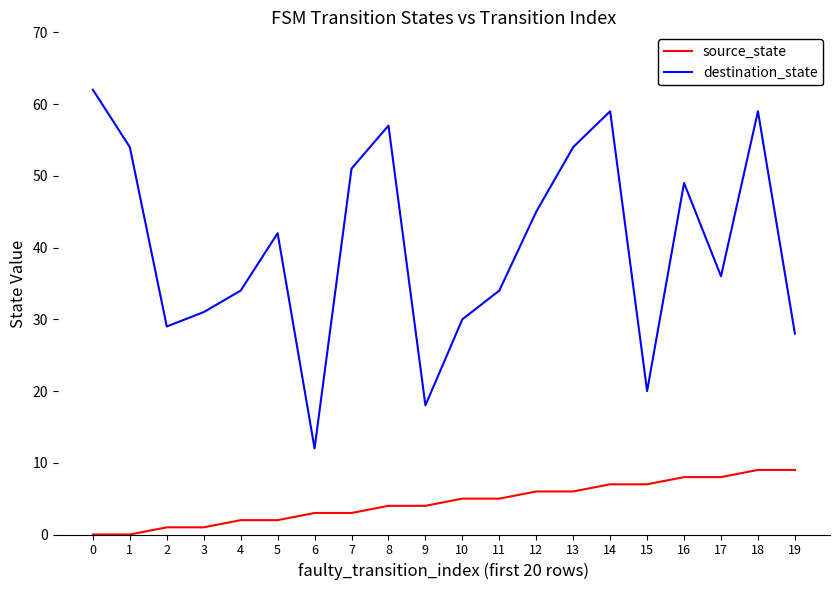

Between 0 and 10, which series saw the biggest shift?

destination_state